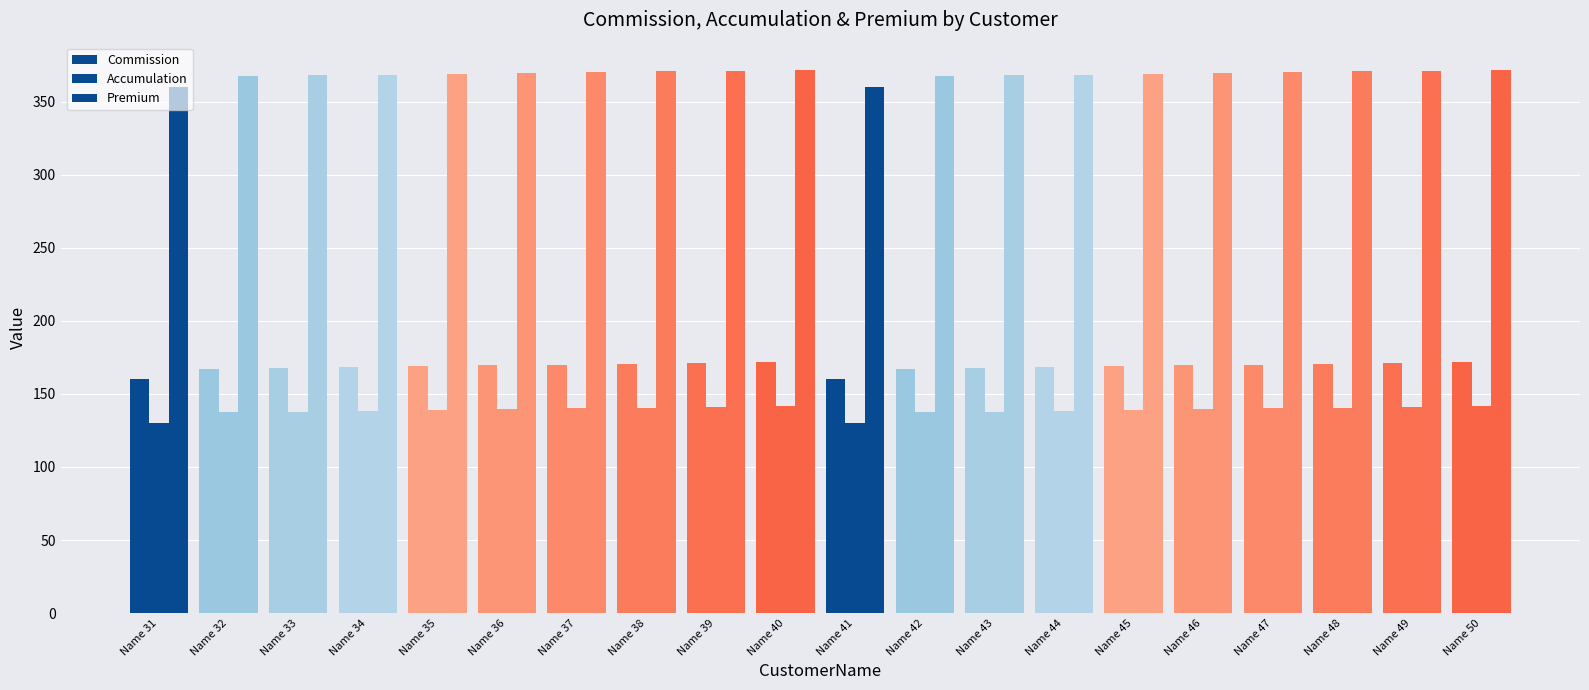

How many data points does each series have?

20